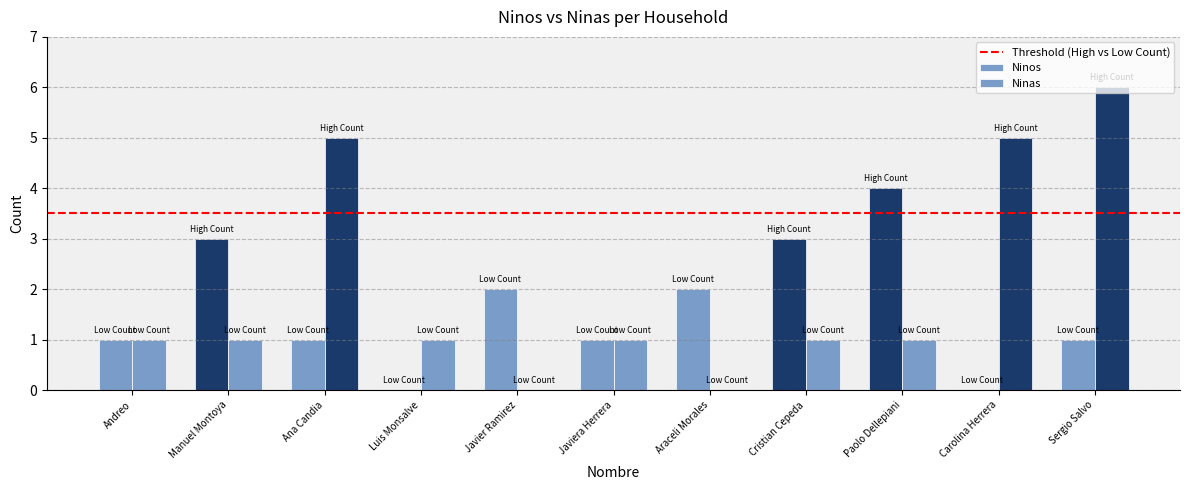

What is the value of the Ninos bar at the 3rd from the left?

1